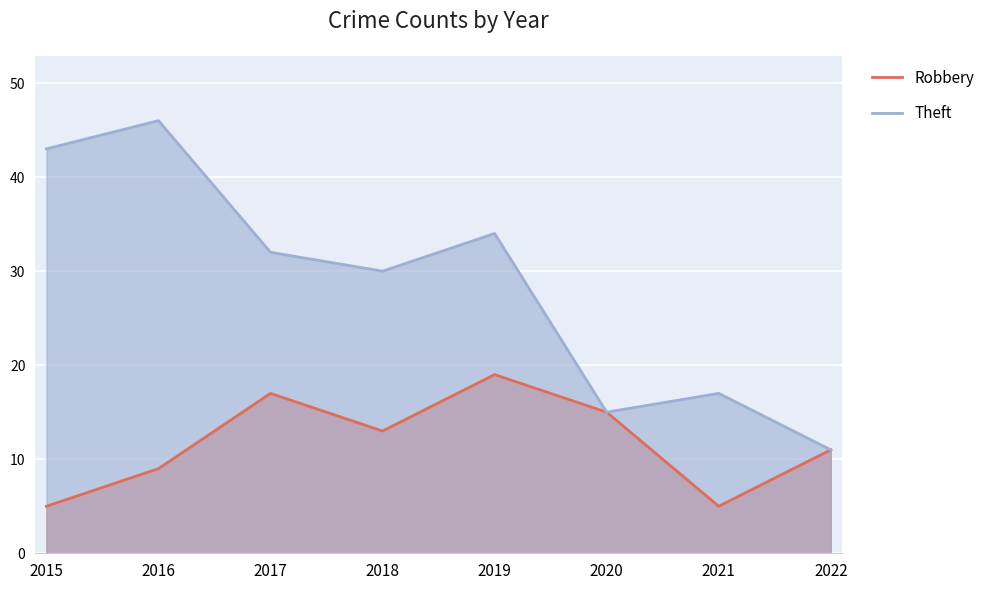

How many values in the Robbery series are below 13?

4